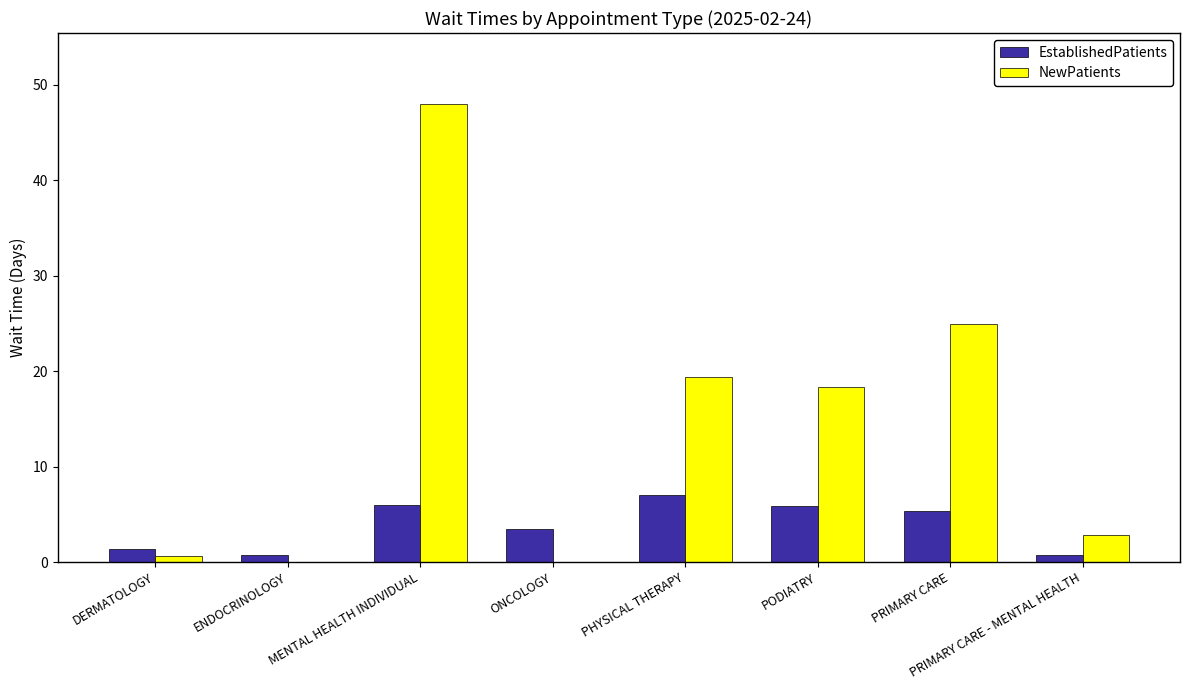

How many groups of bars are there?

8